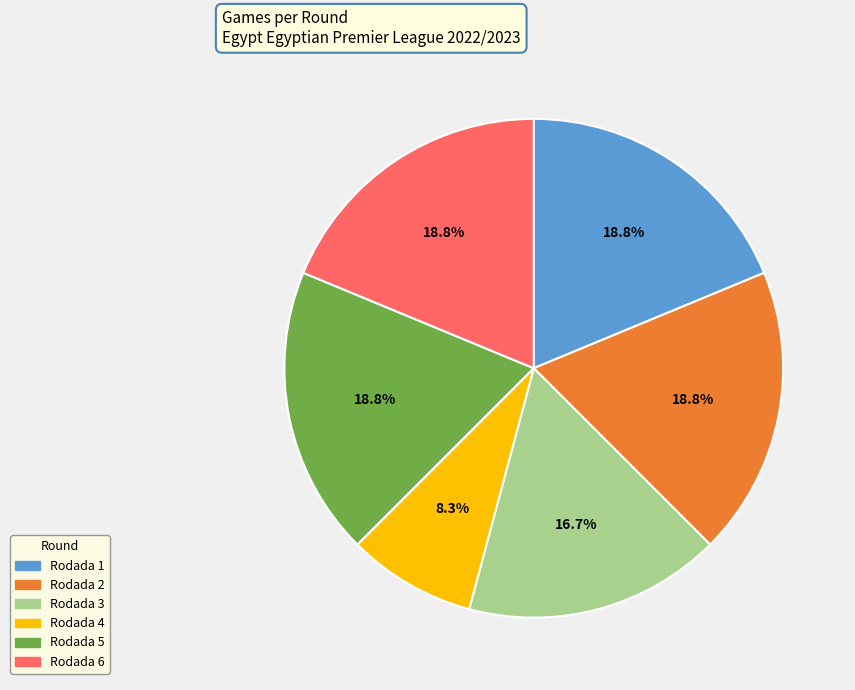

To the nearest percent, what is the combined percentage of Rodada 2 and Rodada 5?

37%